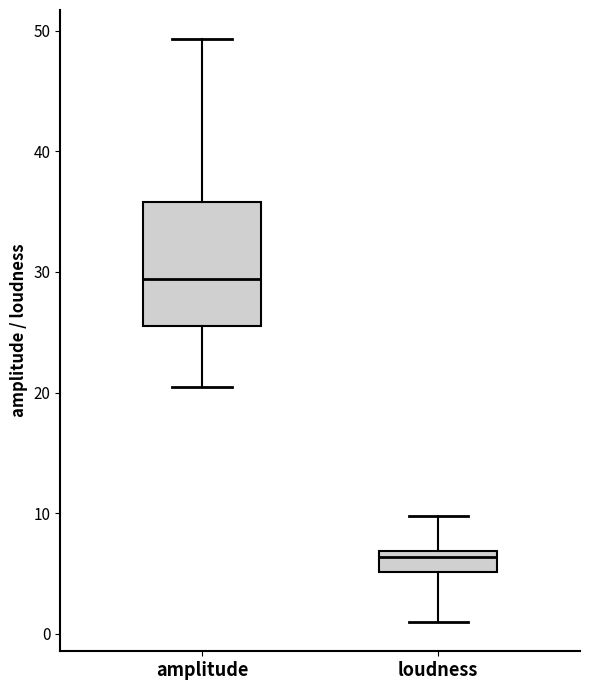

Reading left to right, transcribe this box plot: for each box, give where its median line is, the range the box spans, and where its two whiskers end, as read against the y-axis. The values are not printed on the chart, so give them approximately, as read against the axis.

amplitude: median 29, box 26 to 36, whiskers 20 to 49
loudness: median 6, box 5 to 7, whiskers 1 to 10